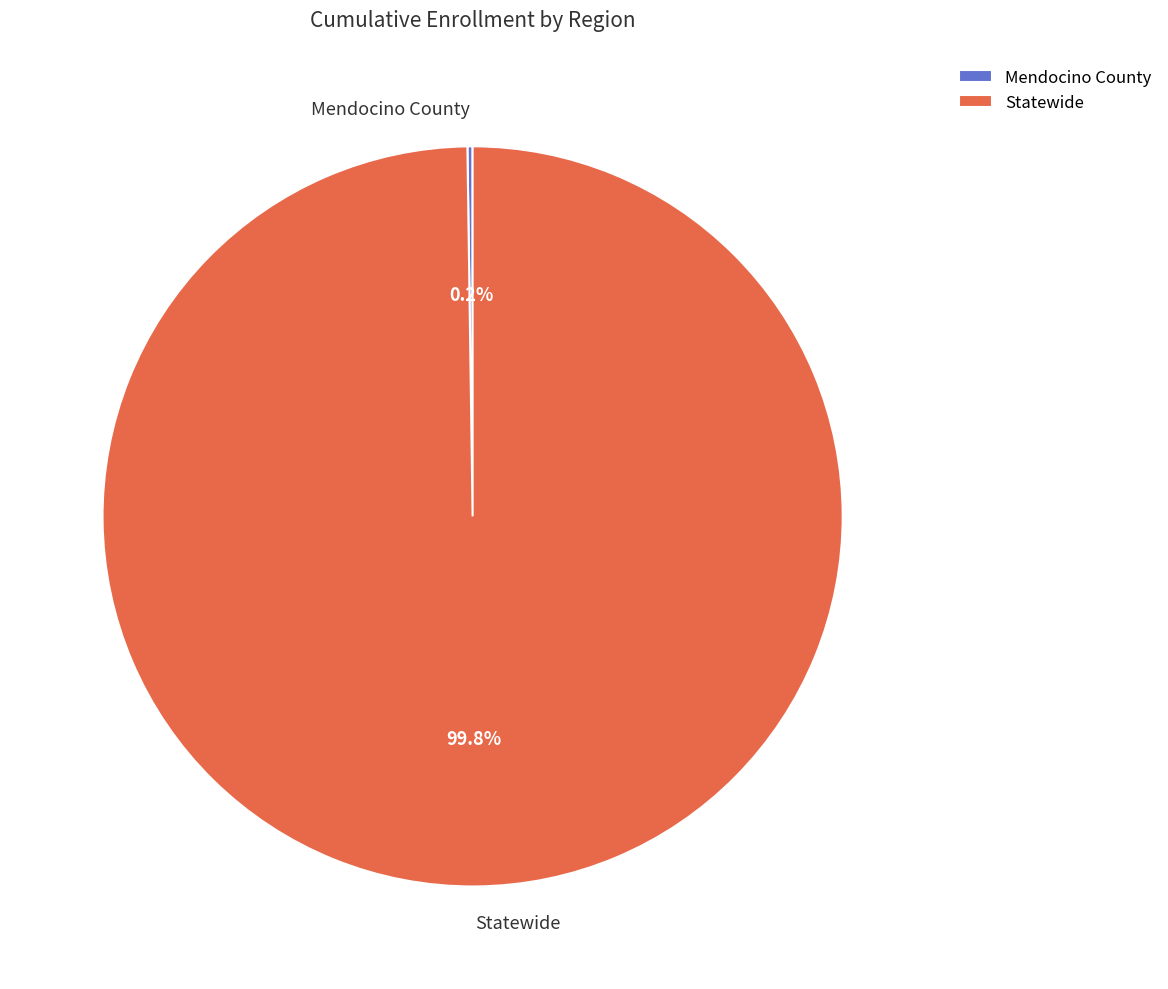

Which category has the biggest portion of the pie?

Statewide